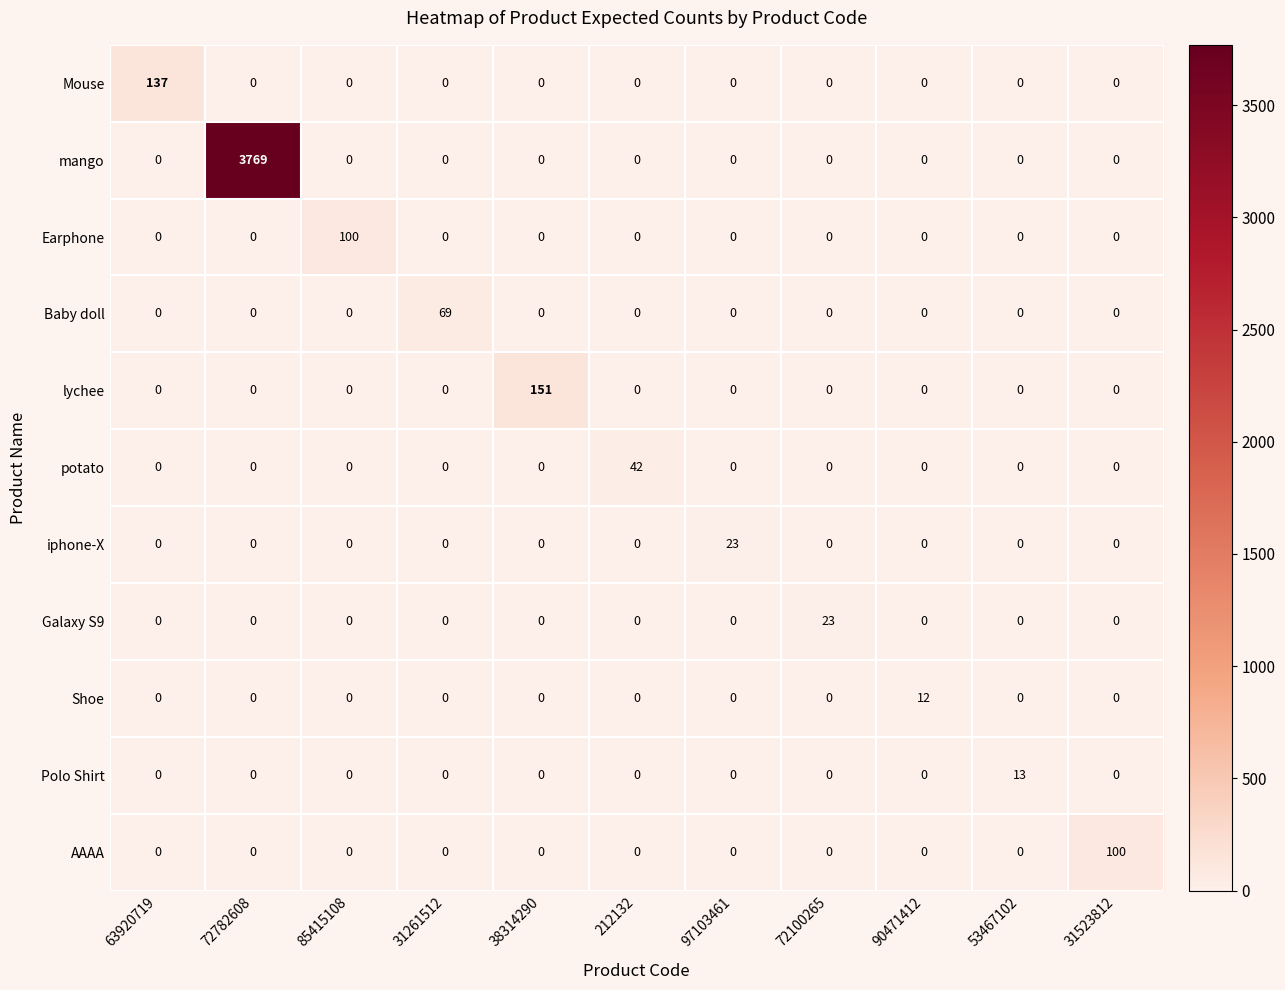

At which label does Baby doll reach its peak?

31261512